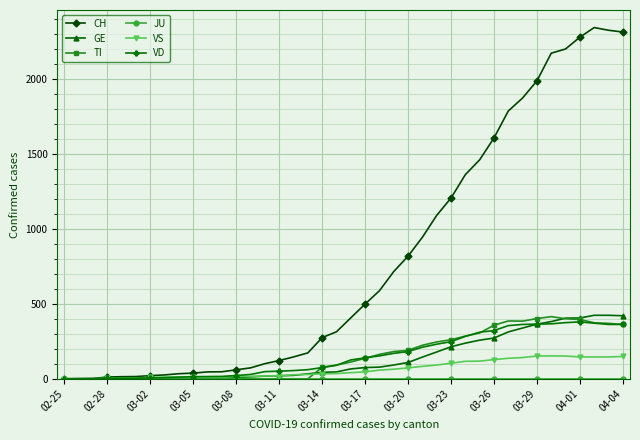

Is this an area chart (filled region under the line)?

No